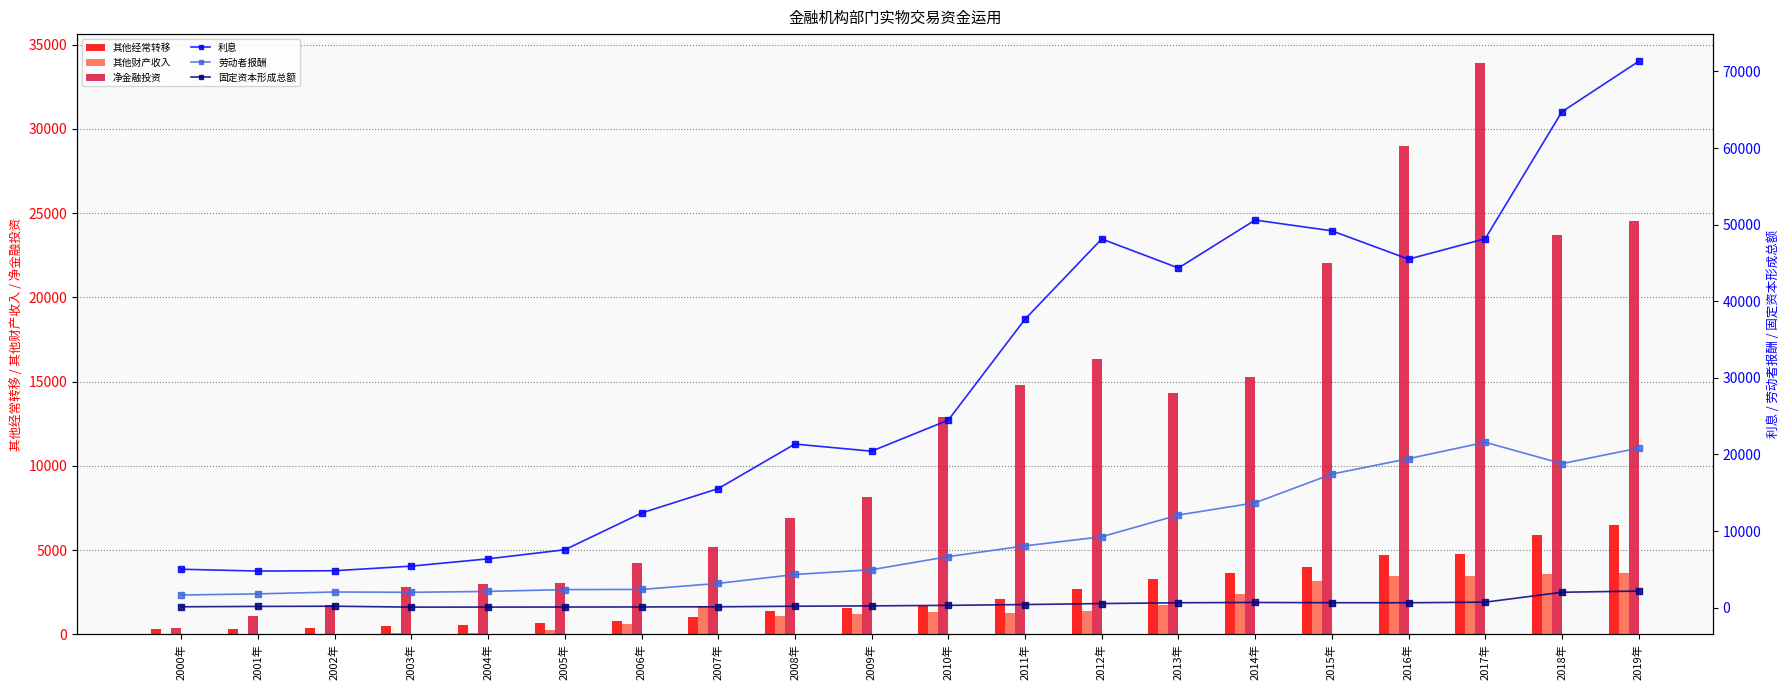

What is the difference between the maximum and minimum values in the 其他财产收入 series?

3631.1